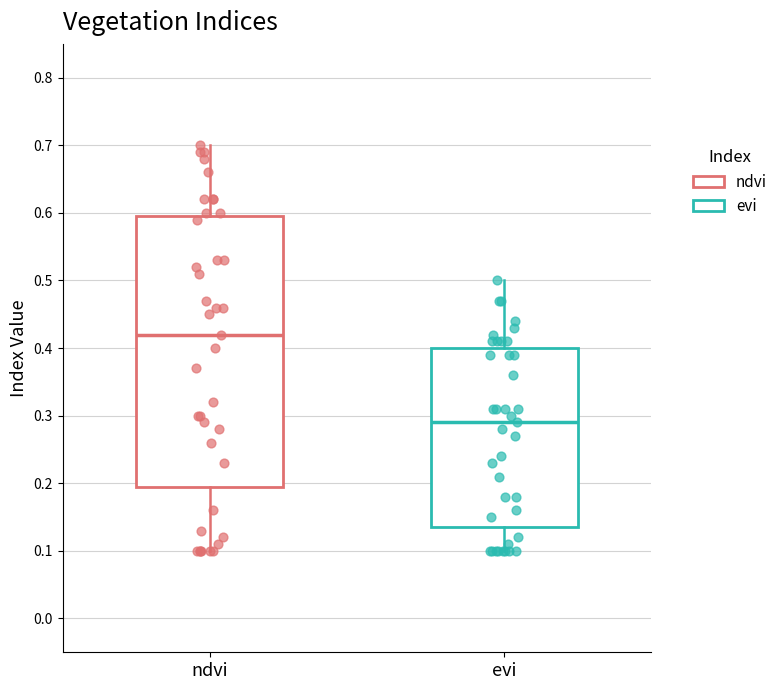

Which box's median line is the highest?

ndvi